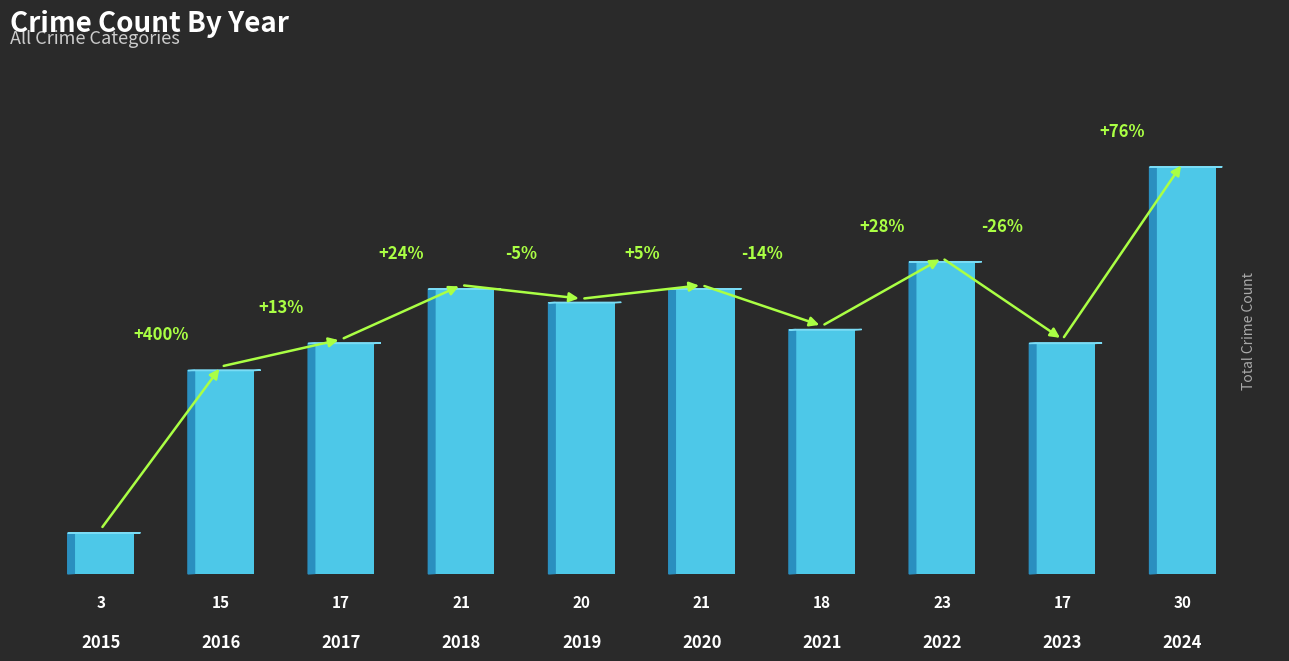

What value does the data have at 2021, to the nearest 5?

20